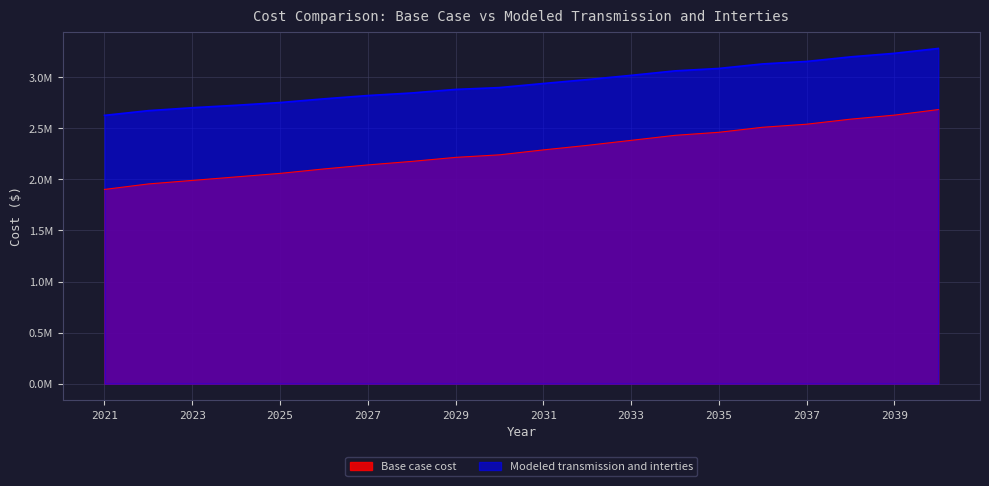

Which series has the widest spread of values?

Base case cost